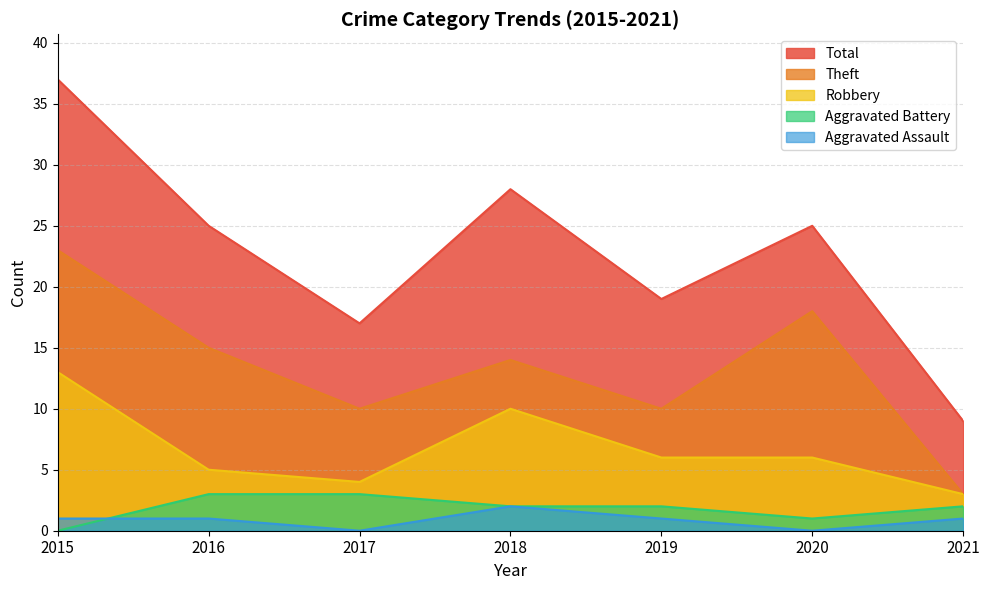

What are all the series names shown in the legend?

Total, Theft, Robbery, Aggravated Battery, Aggravated Assault